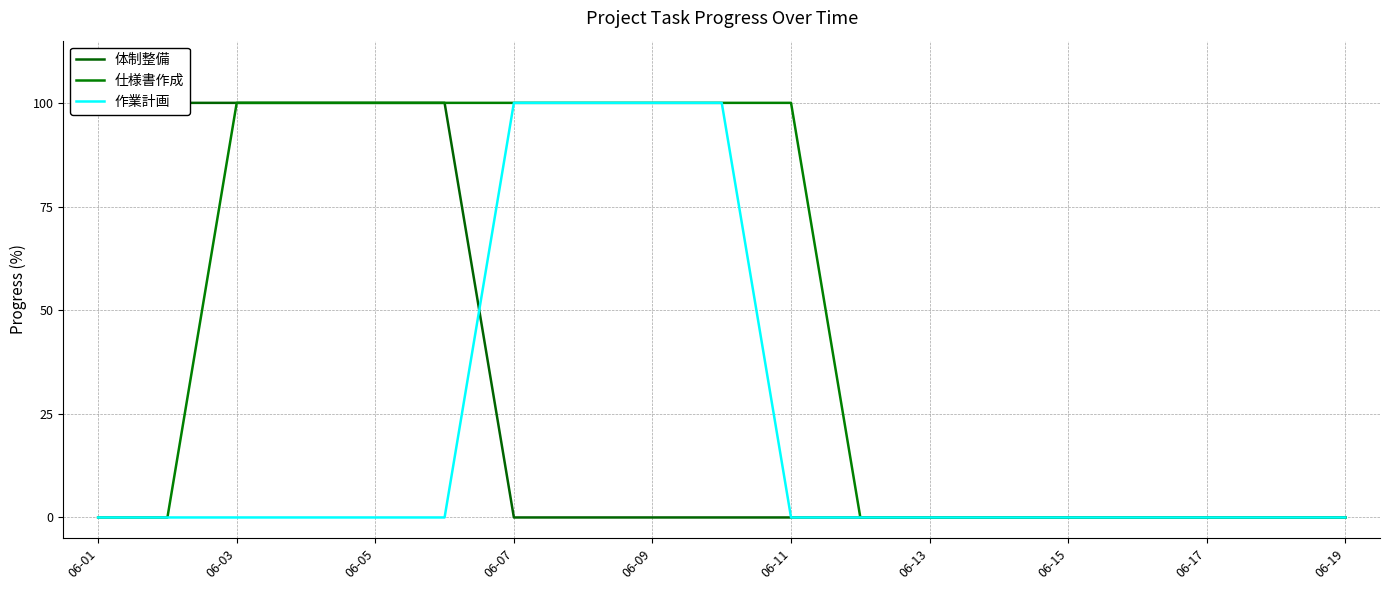

Rank the series by their average value, from lowest to highest.

作業計画, 体制整備, 仕様書作成